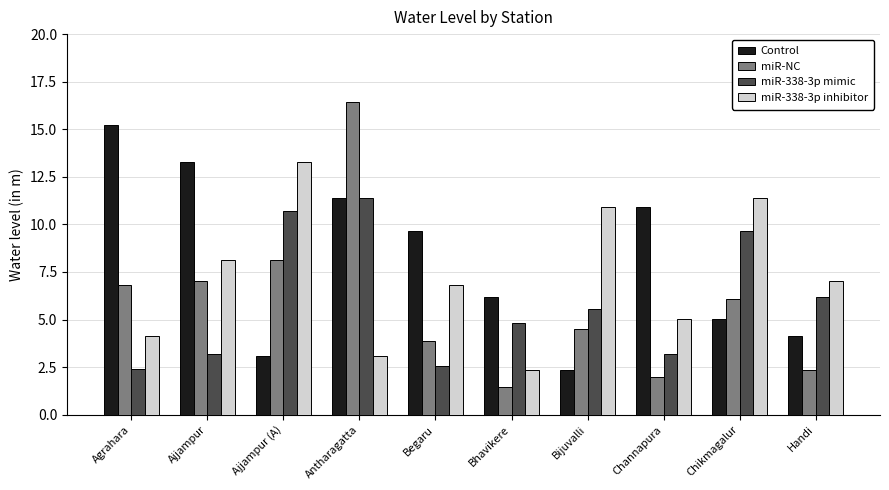

Rank the series at Agrahara from lowest to highest value.

miR-338-3p mimic, miR-338-3p inhibitor, miR-NC, Control